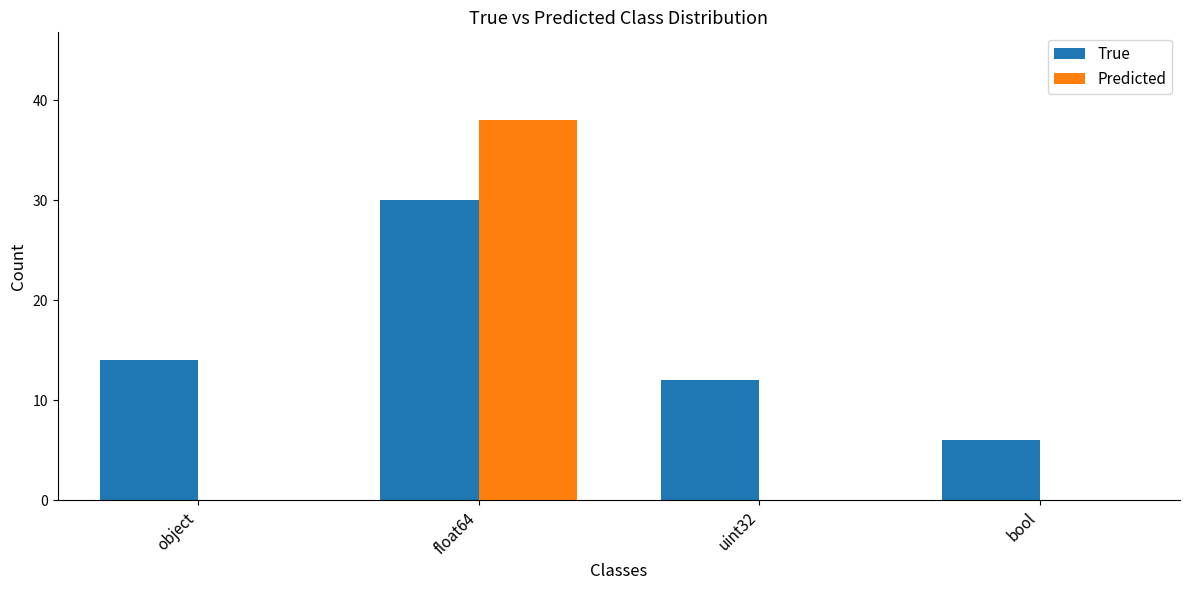

What is the maximum value for True?

30